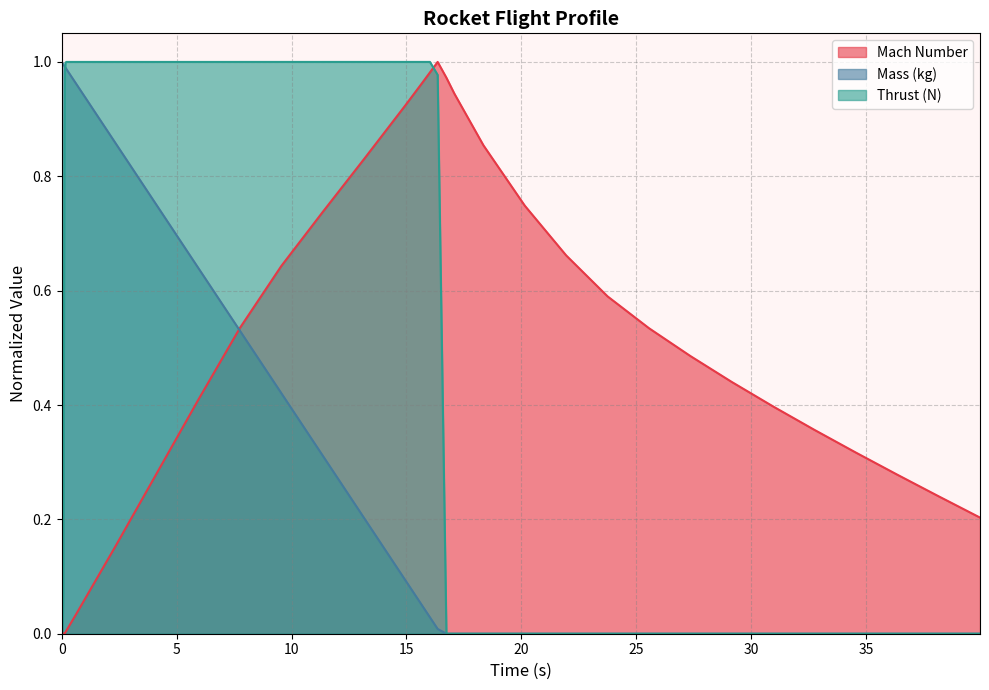

What is the label of the 28th point from the left?

18.34796867233559